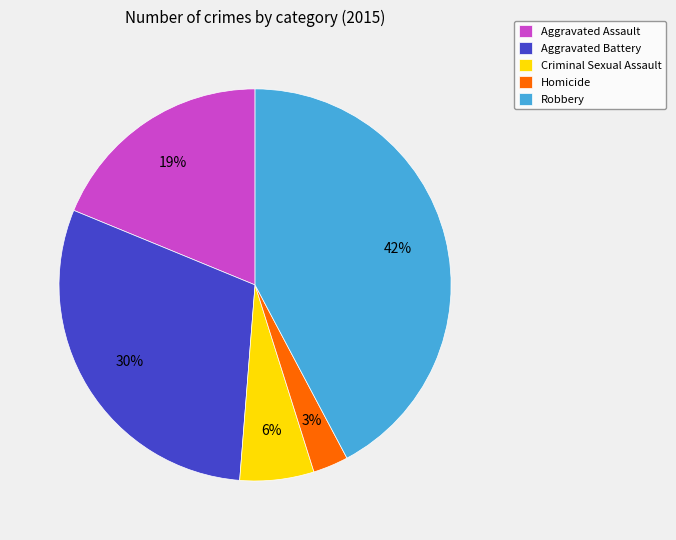

Is Homicide the majority of the pie?

No